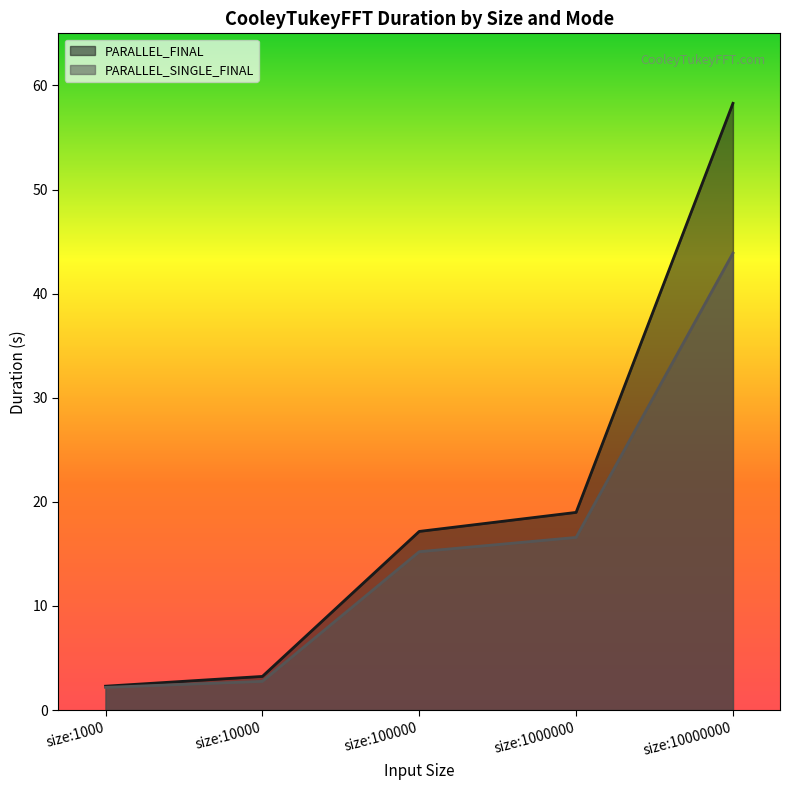

What is the difference between the maximum and second lowest values in the PARALLEL_SINGLE_FINAL series?

41.1